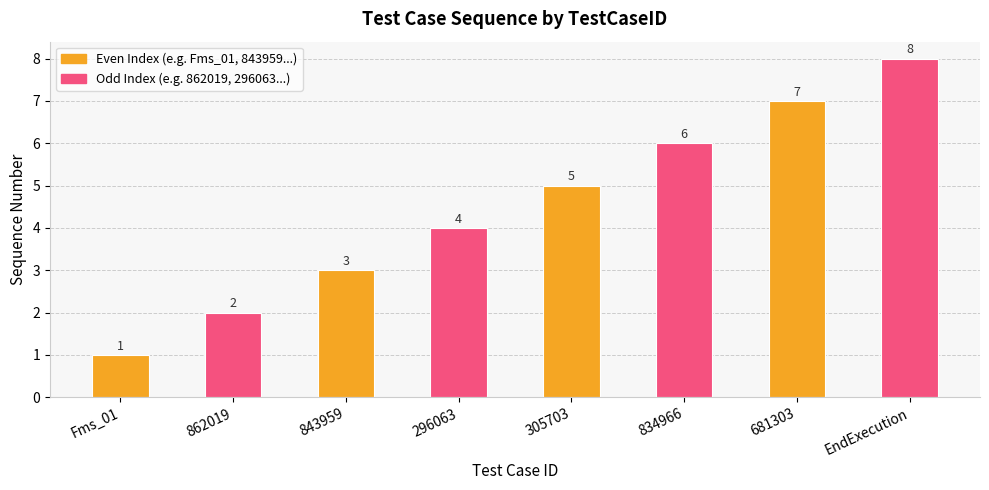

Reading right to left, list all the values displayed in this chart.

EndExecution=8	681303=7	834966=6	305703=5	296063=4	843959=3	862019=2	Fms_01=1